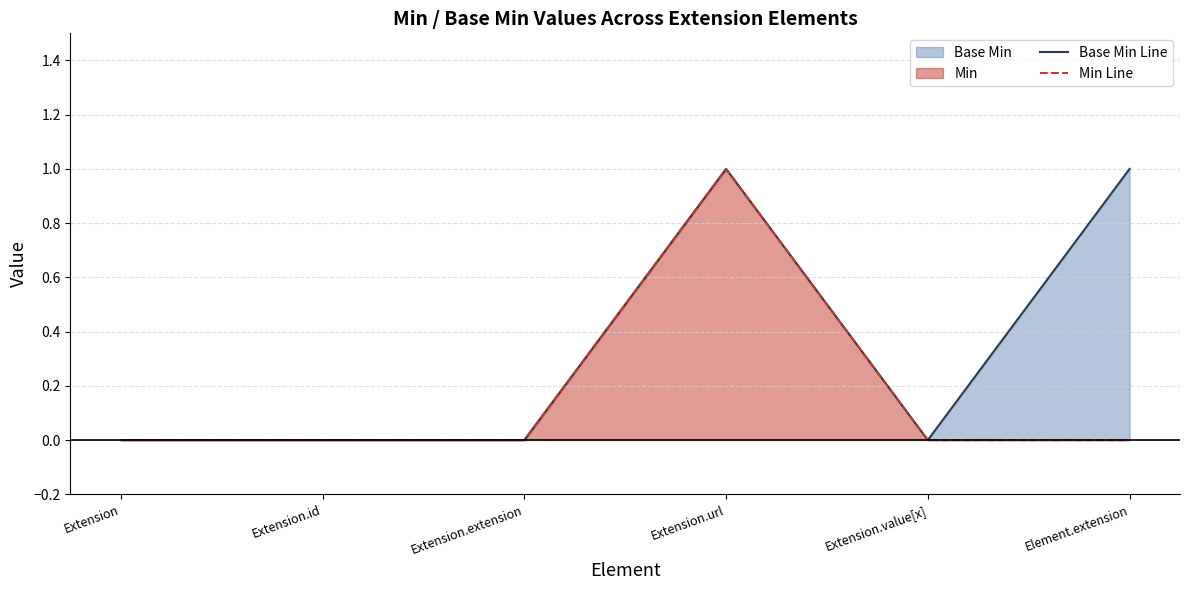

How many lines are shown in the chart?

2